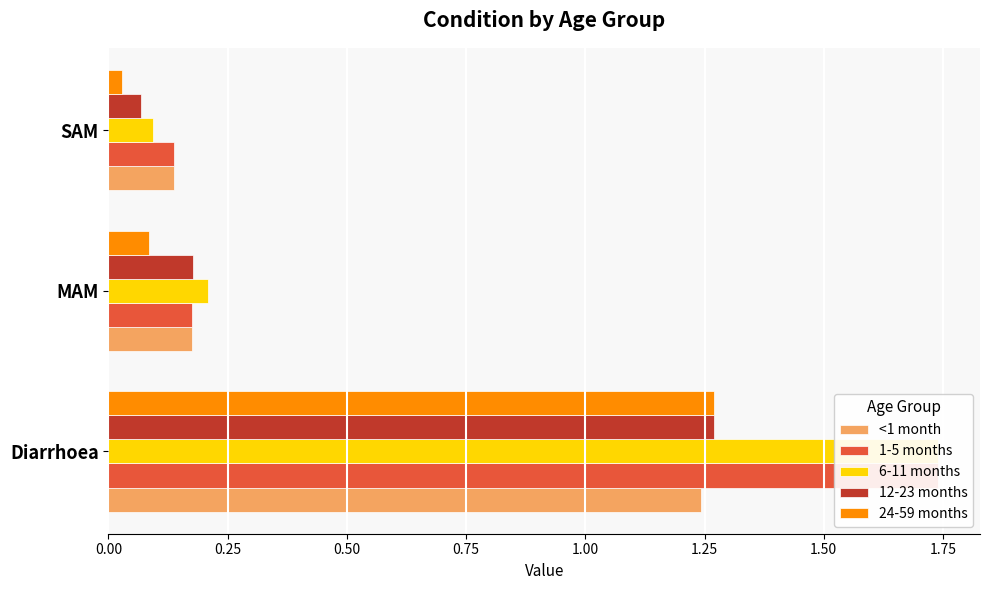

How many groups of bars are there?

3